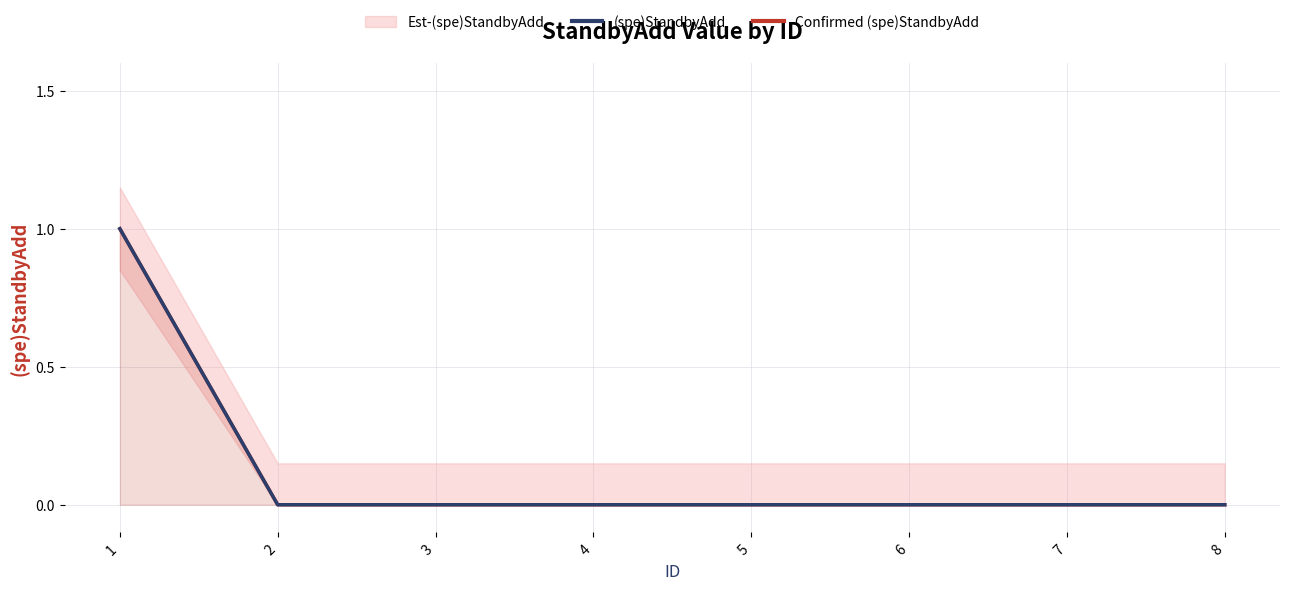

Is it true that Confirmed (spe)StandbyAdd equals 0 at 3?

True